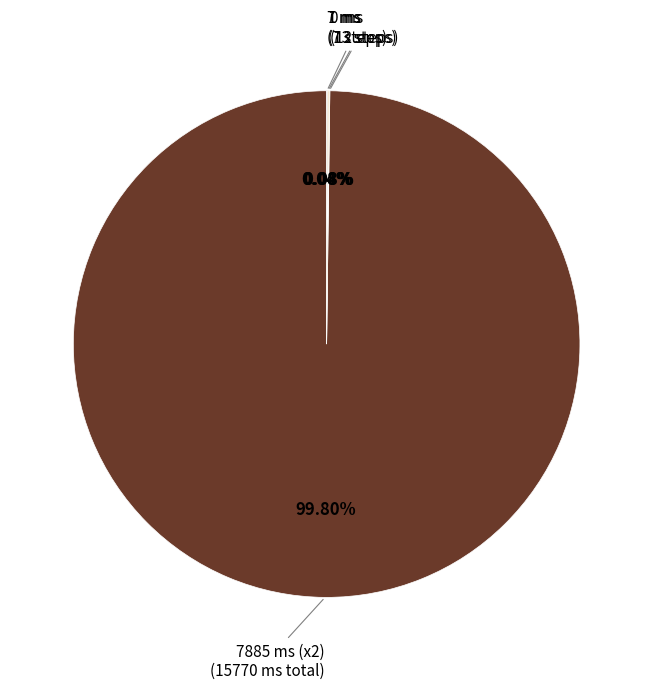

Is there any slice that represents more than half of the pie?

Yes